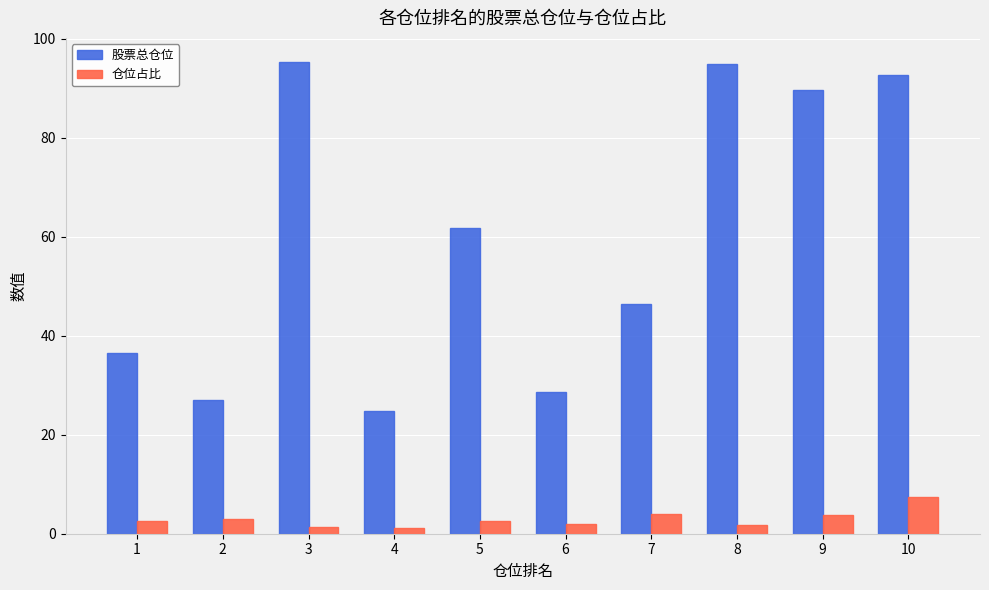

Rank the series by their average value, from lowest to highest.

仓位占比, 股票总仓位